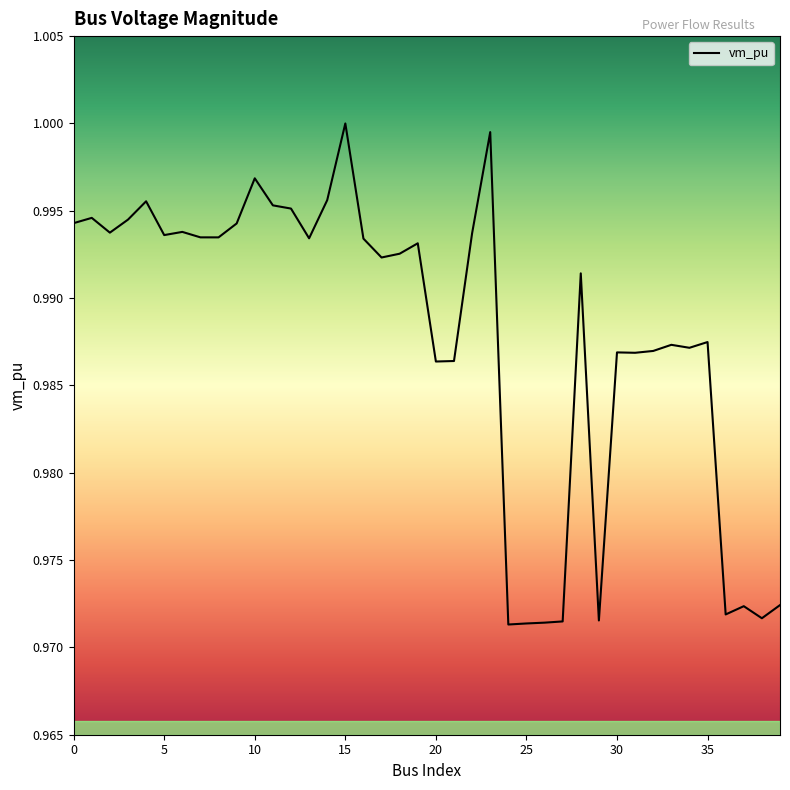

Reading right to left, transcribe all the data shown in this chart.

39=1.0	38=1.0	37=1.0	36=1.0	35=1.0	34=1.0	33=1.0	32=1.0	31=1.0	30=1.0	29=1.0	28=1.0	27=1.0	26=1.0	25=1.0	24=1.0	23=1.0	22=1.0	21=1.0	20=1.0	19=1.0	18=1.0	17=1.0	16=1.0	15=1.0	14=1.0	13=1.0	12=1.0	11=1.0	10=1.0	9=1.0	8=1.0	7=1.0	6=1.0	5=1.0	4=1.0	3=1.0	2=1.0	1=1.0	0=1.0